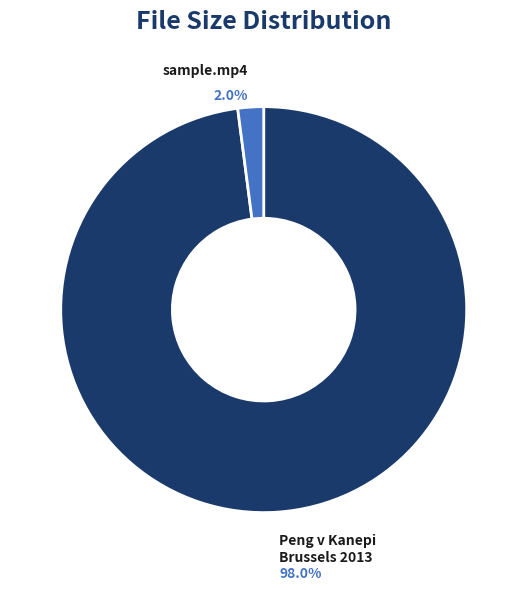

How many slices are in this pie chart?

2